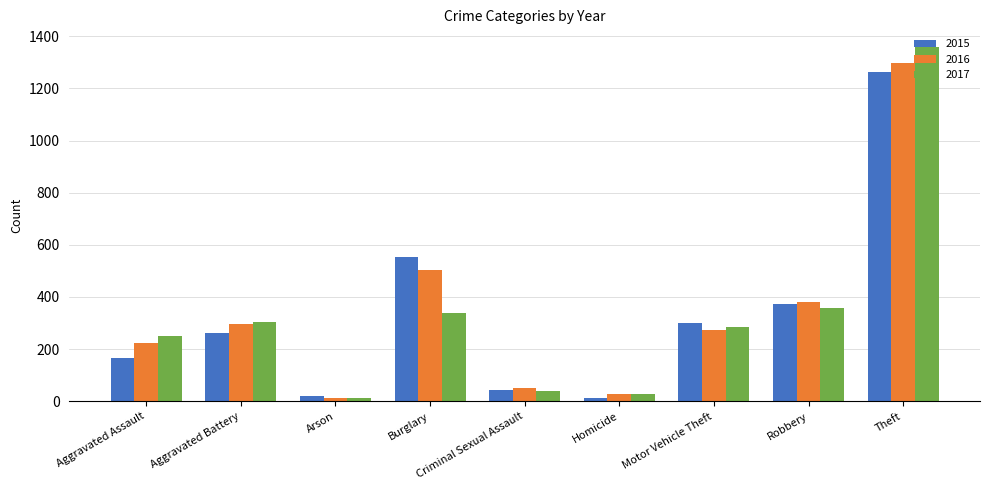

What is the sum of all 2015 values?

2988